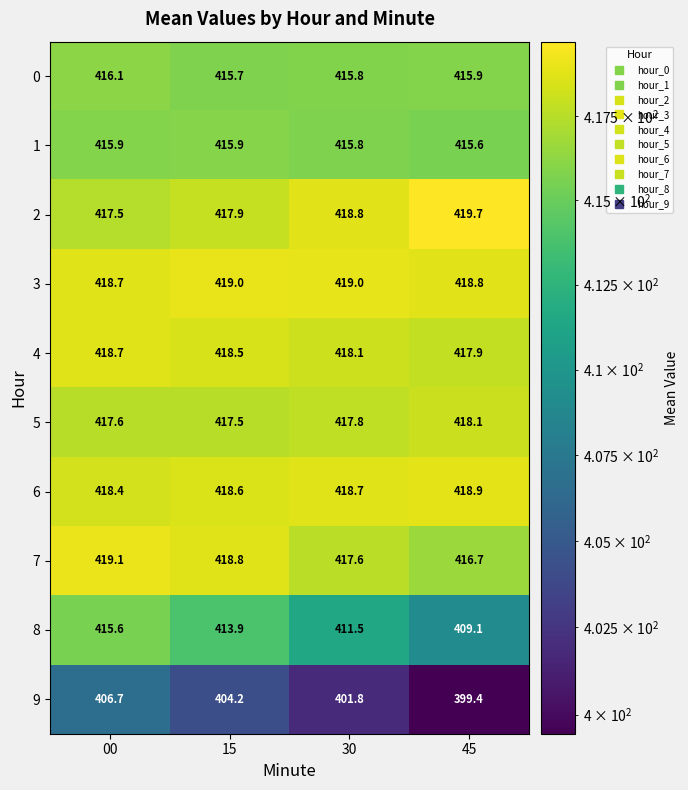

At which category is the sum across all series the highest?

00